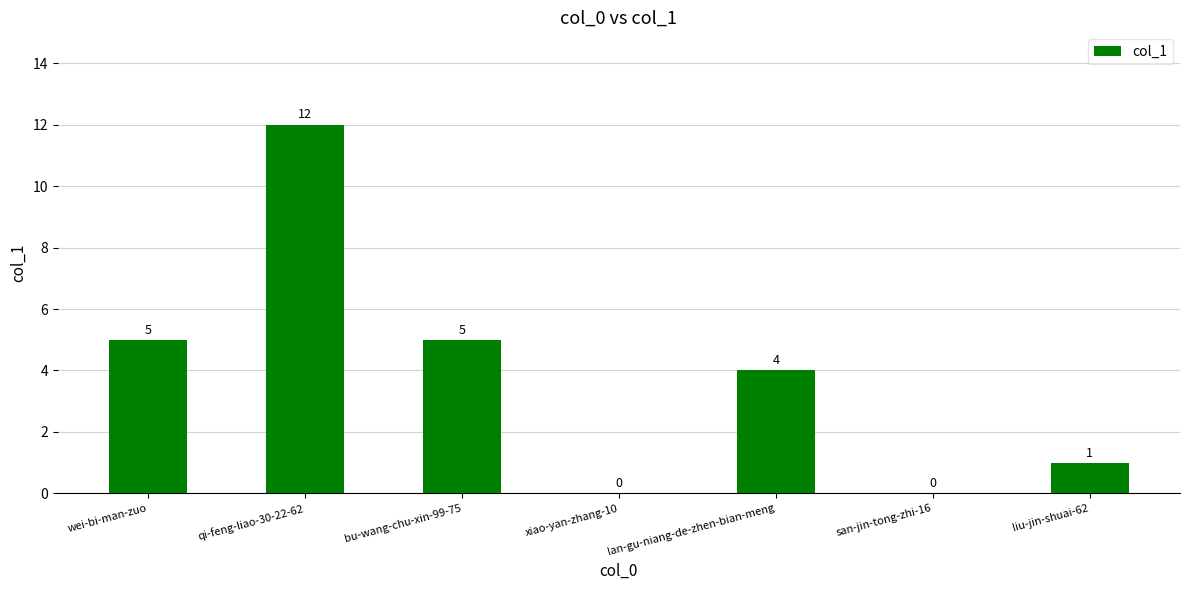

True or false: the data shows 1 at liu-jin-shuai-62.

True